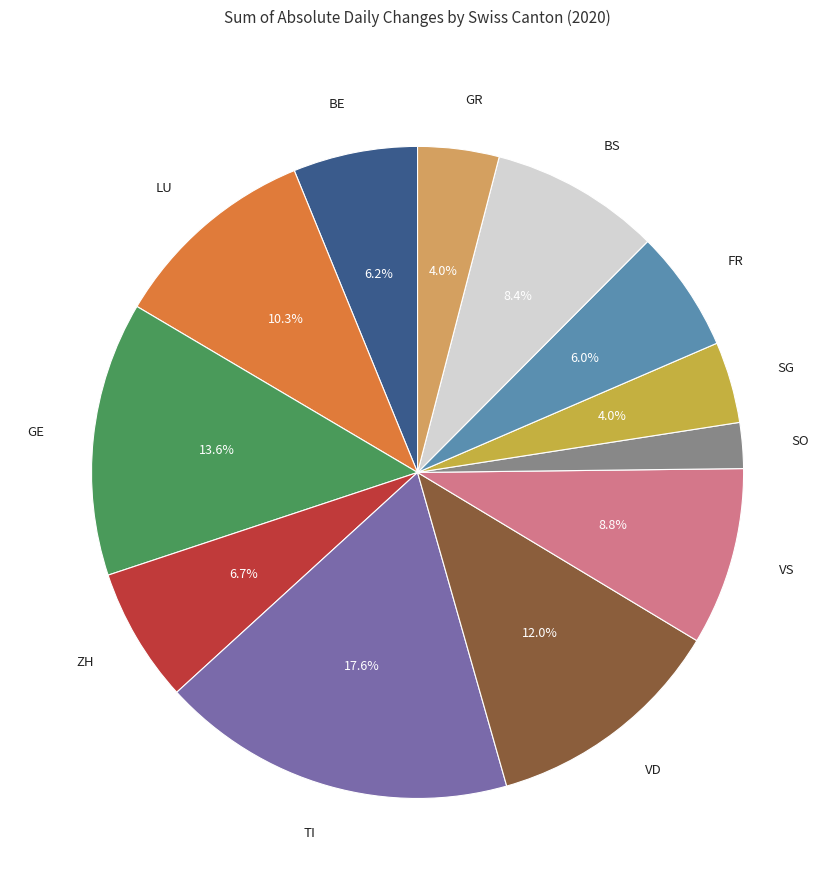

Between ZH and BE, which is larger?

ZH